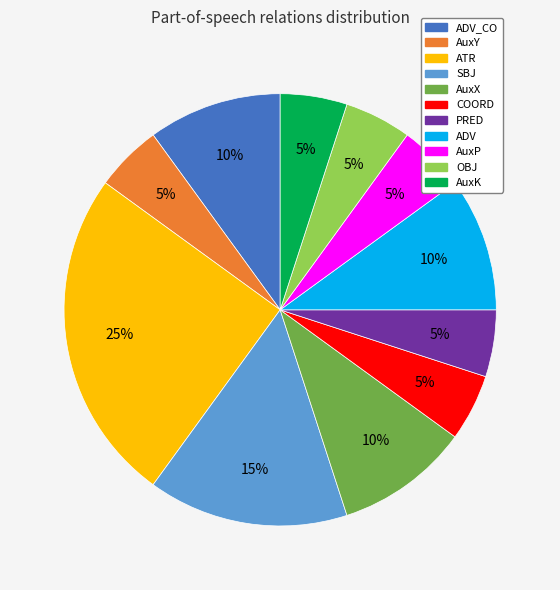

To the nearest percent, what is the difference between the largest and smallest slice percentages?

20%